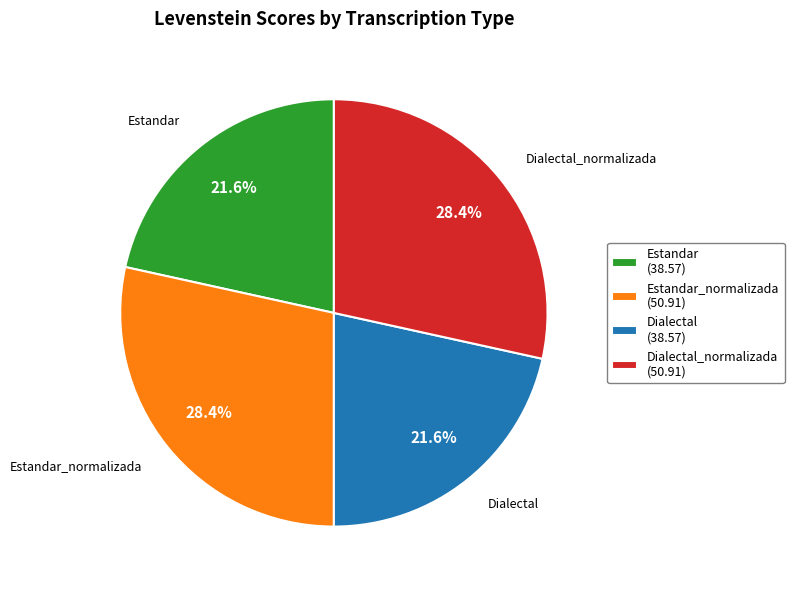

To the nearest percent, what is the average slice percentage?

25%